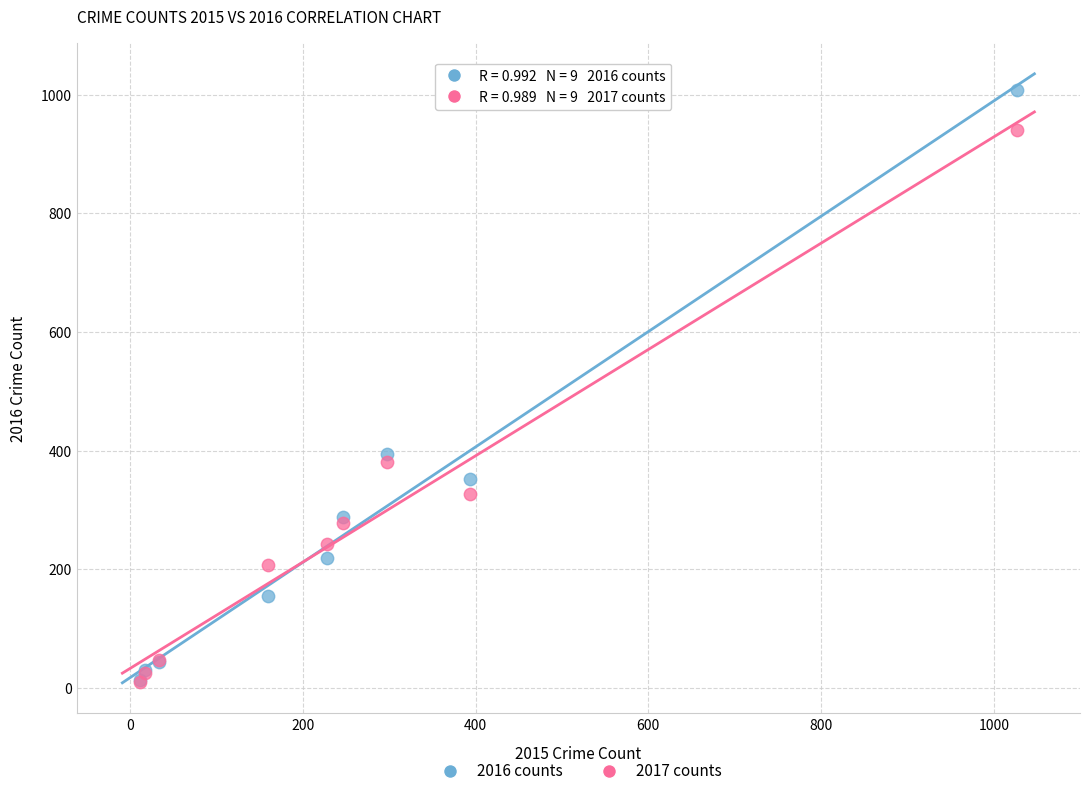

In the 2017 counts series, what Y value is closest to 475?

381